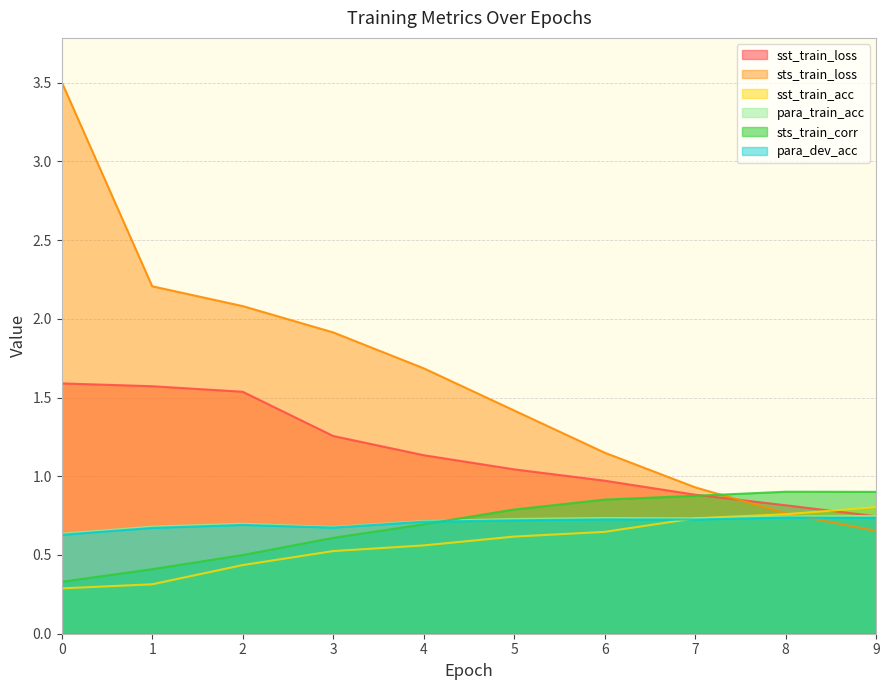

At which category does sts_train_corr reach its first local peak?

8